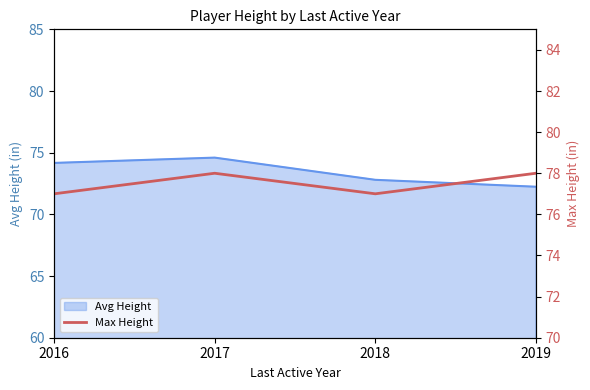

Which category has the lowest value in the Avg Height series?

2019